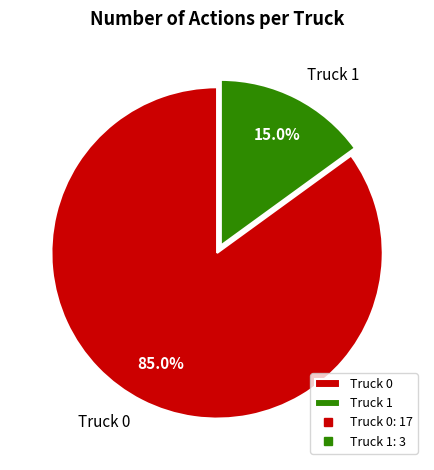

Between Truck 1 and Truck 0, which is larger?

Truck 0